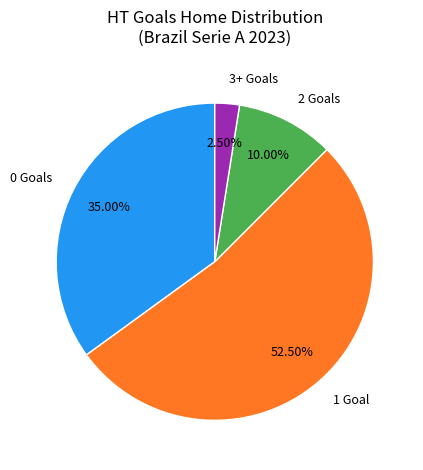

Combined, do 2 Goals and 0 Goals account for over 50%?

No